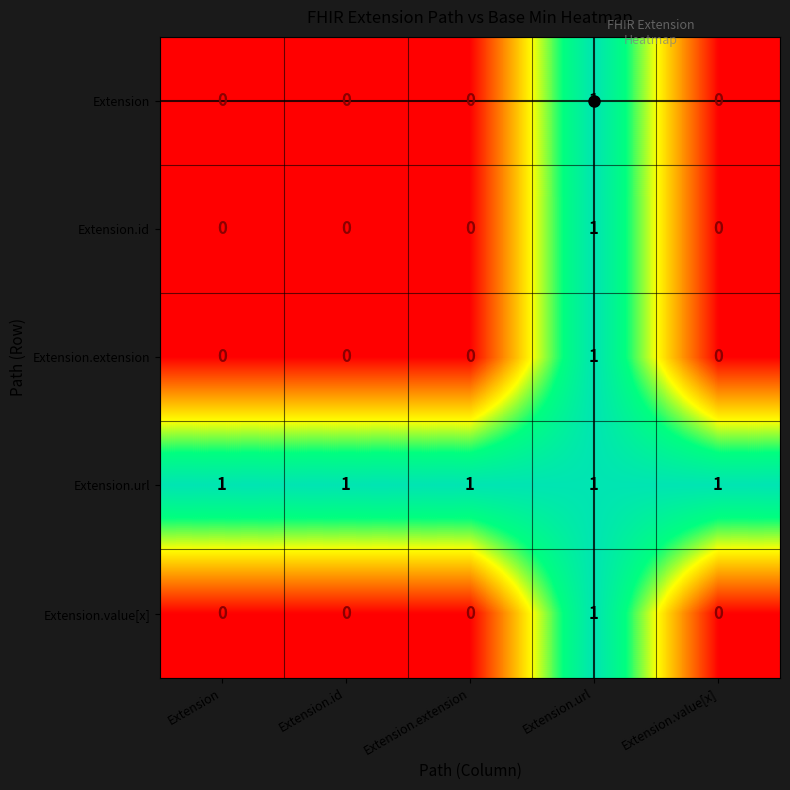

The value of Extension.id at Extension.value[x] is 0. True or false?

True